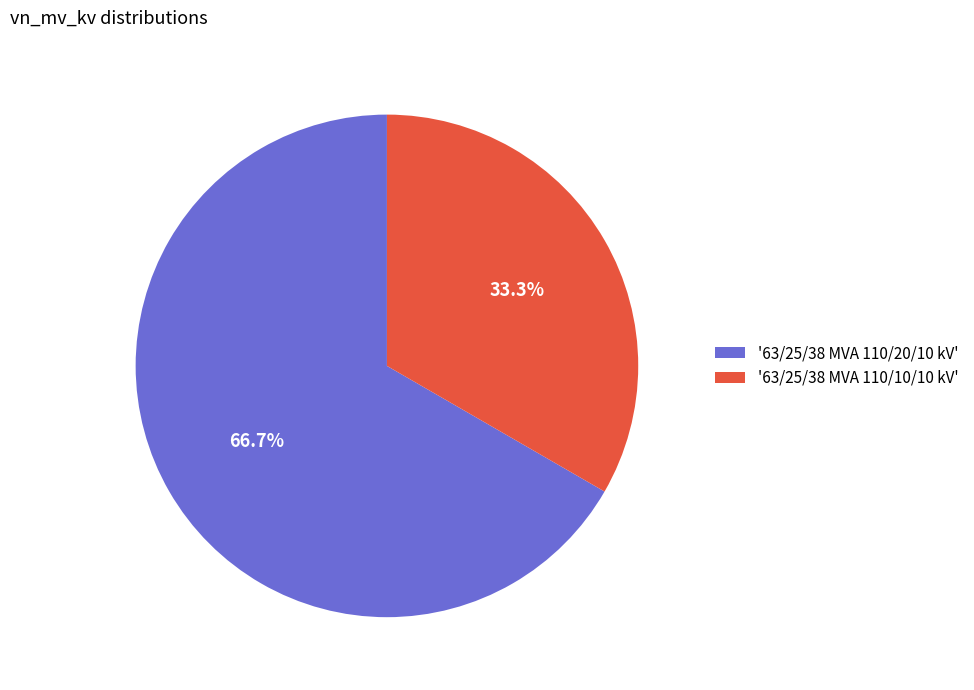

Which has a higher value, '63/25/38 MVA 110/10/10 kV' or '63/25/38 MVA 110/20/10 kV'?

'63/25/38 MVA 110/20/10 kV'